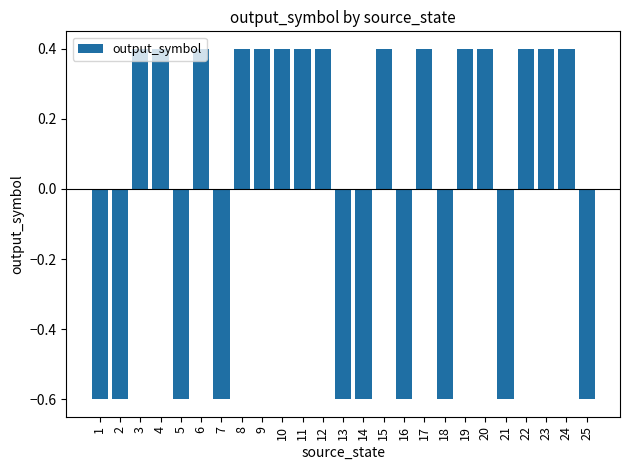

True or false: the data shows 0.4 at 9.

True